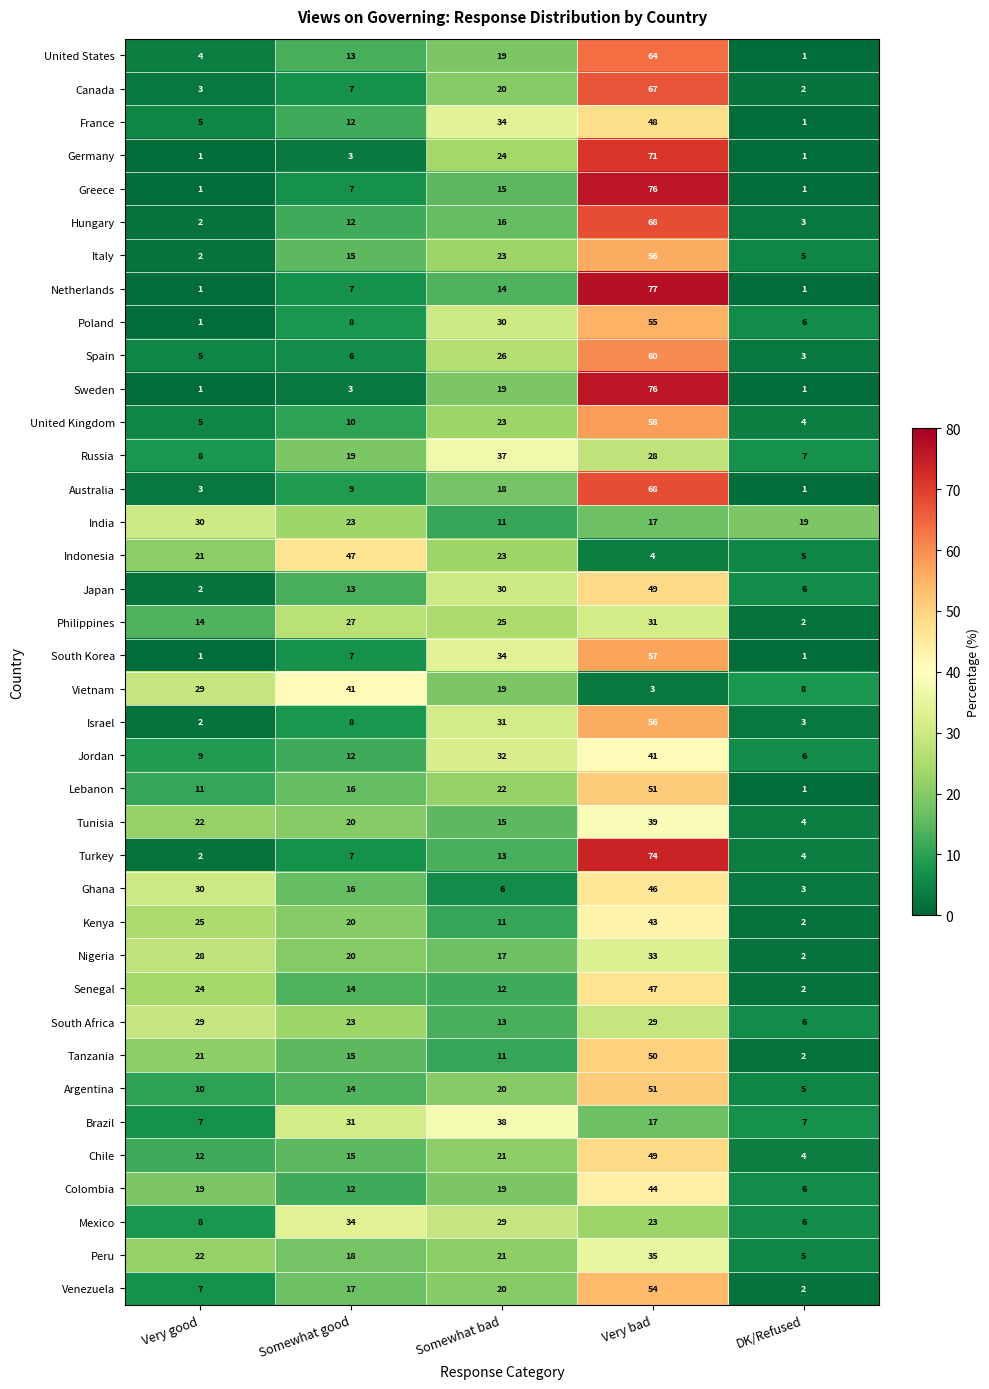

Which series changed the most between Very good and Very bad?

Netherlands